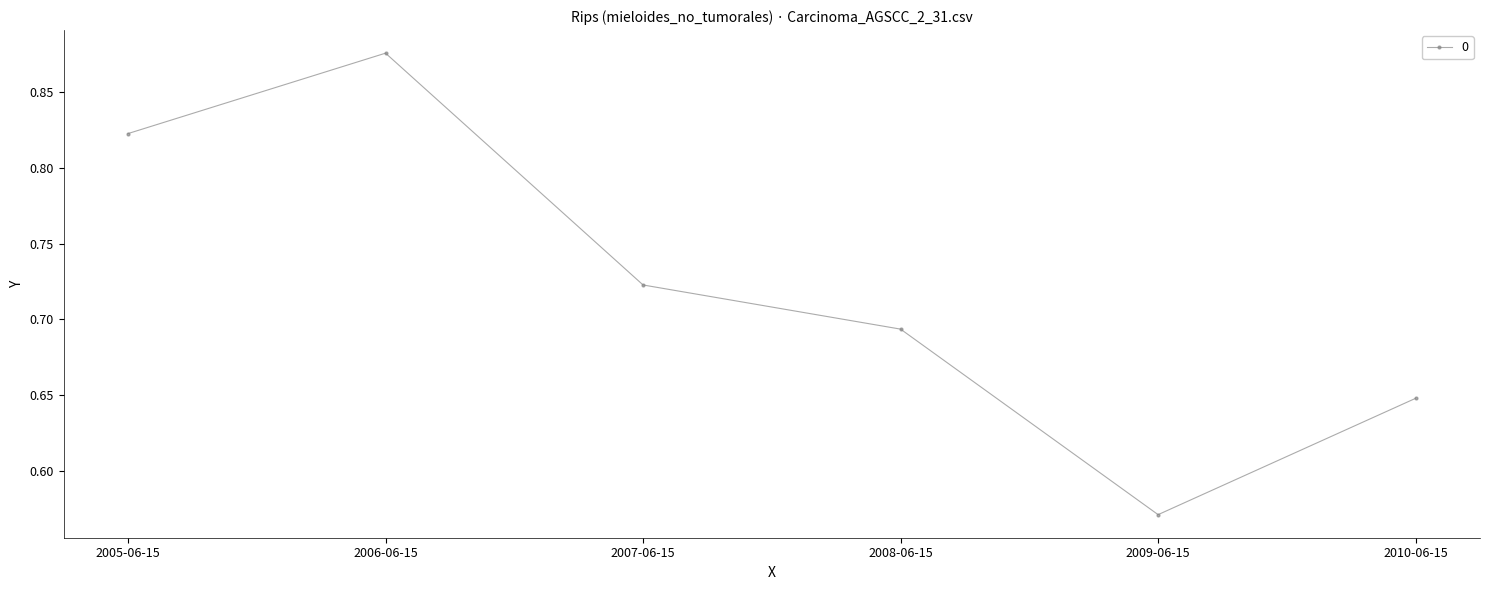

How many lines are shown in the chart?

1